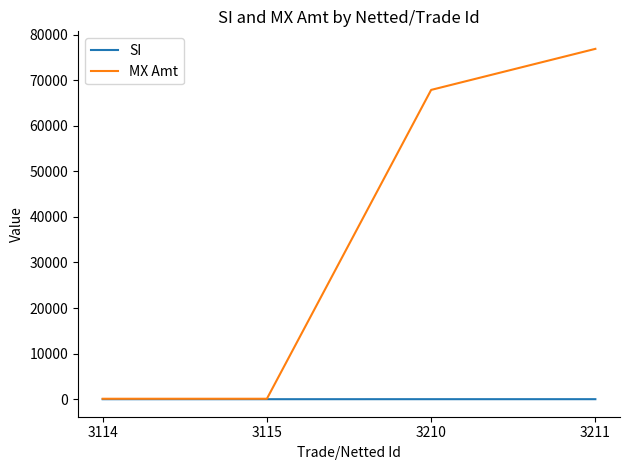

Which series changed the most between 3115 and 3210?

MX Amt